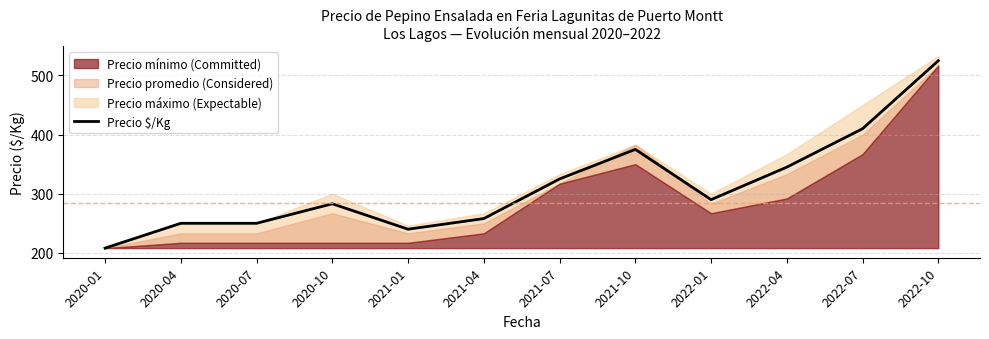

Rank the categories by value from highest to lowest.

2022-10, 2022-07, 2021-10, 2022-04, 2021-07, 2022-01, 2020-10, 2021-04, 2020-04, 2020-07, 2021-01, 2020-01